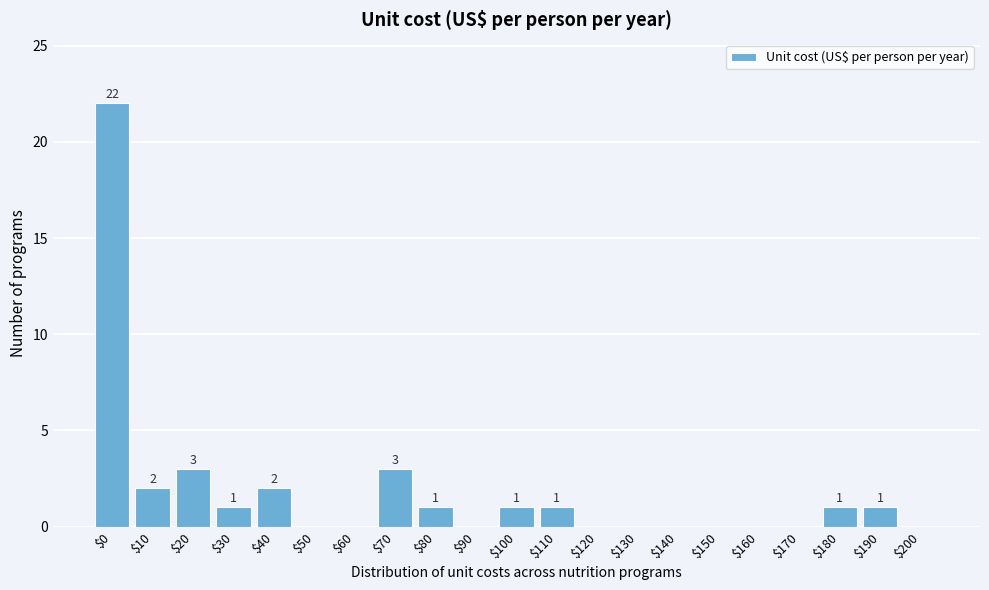

At which label does the data first exceed 1?

$0